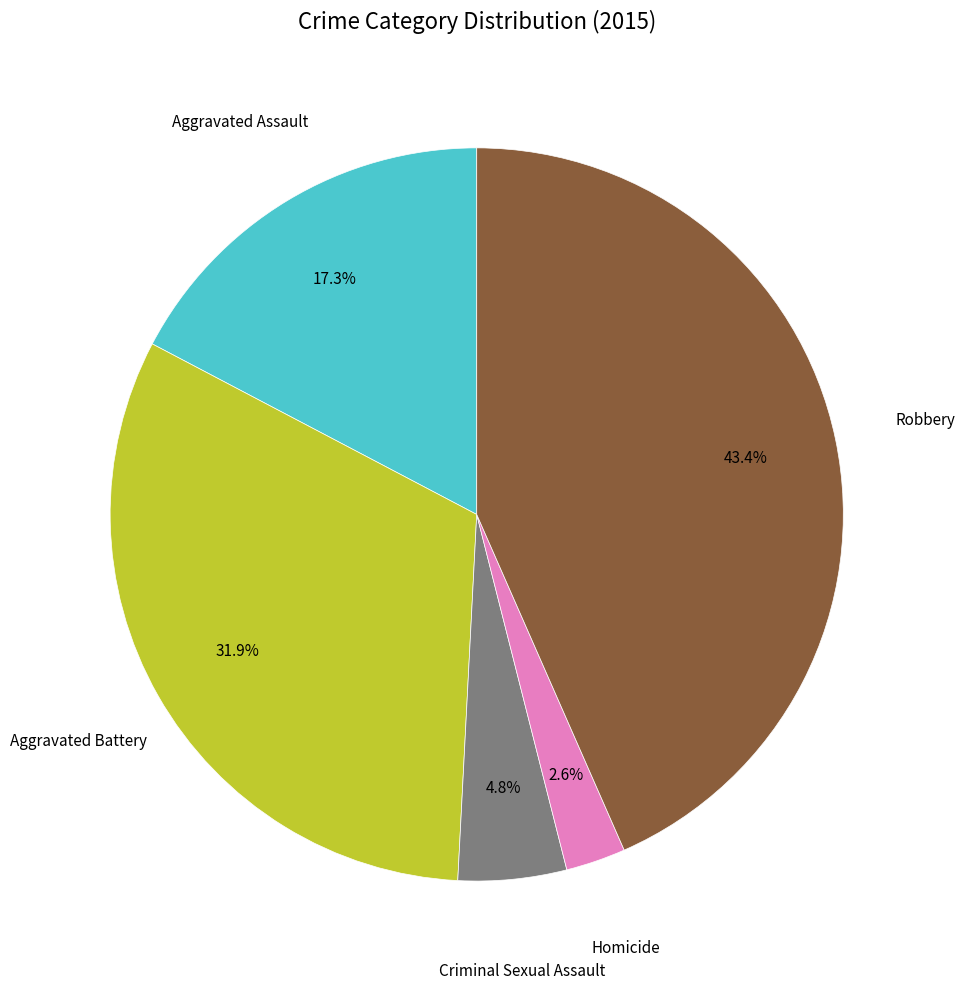

Is there a majority slice in this chart?

No